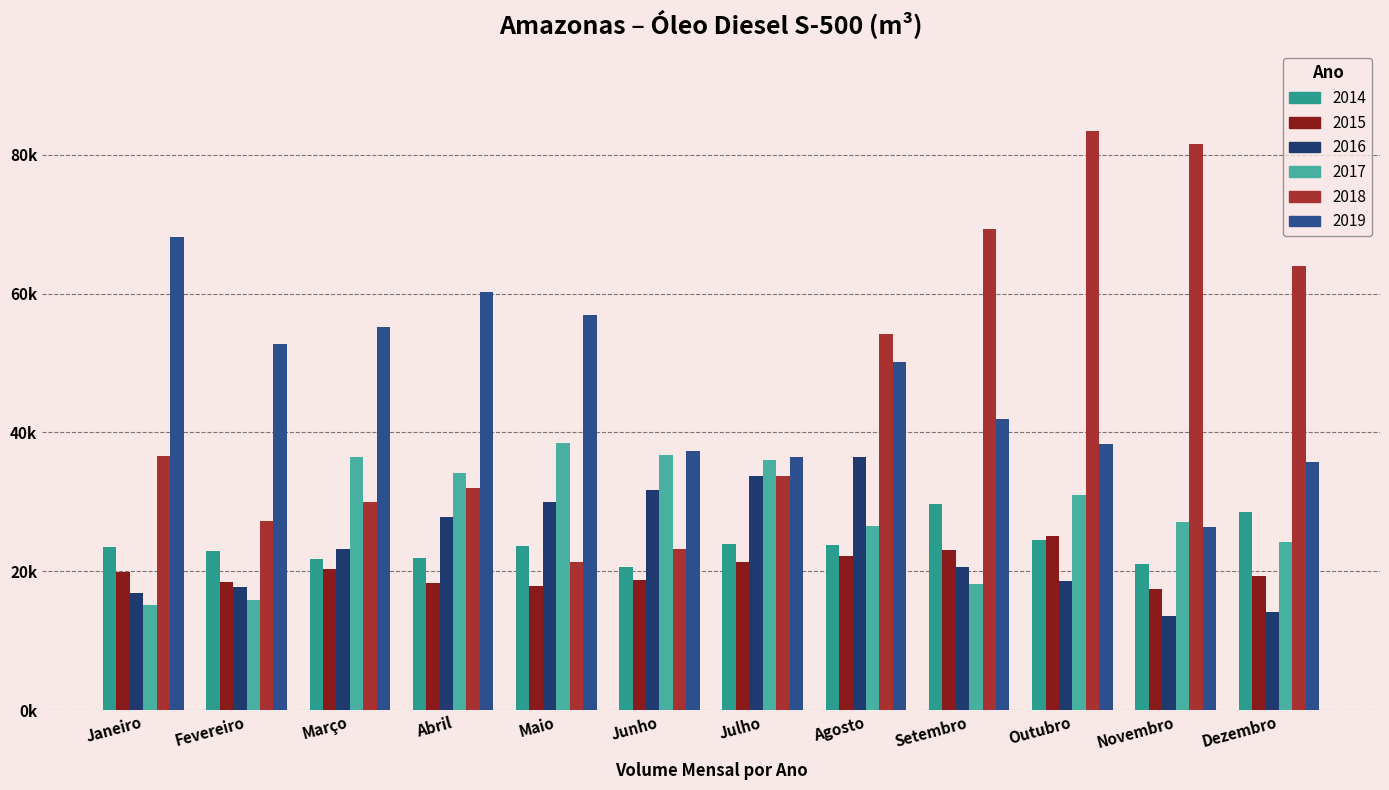

What is the minimum value for 2018?

21307.1